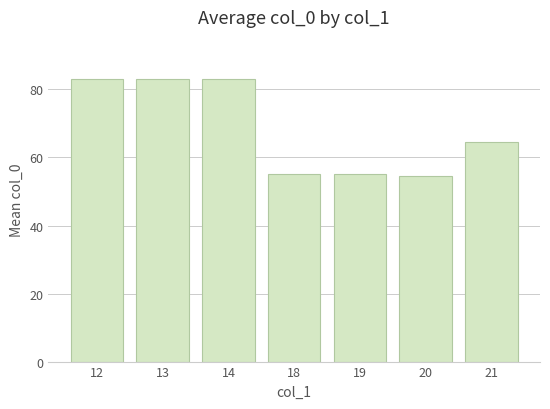

Does the chart contain any negative values?

No